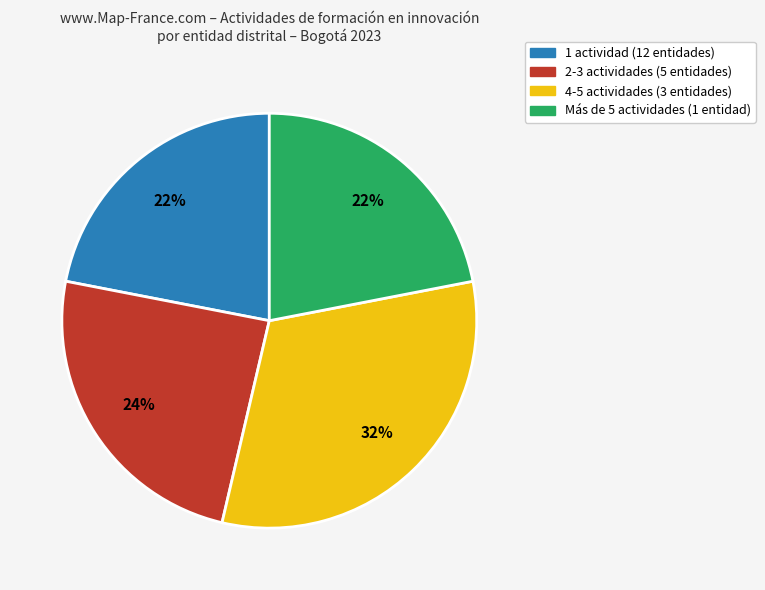

Is there a majority slice in this chart?

No